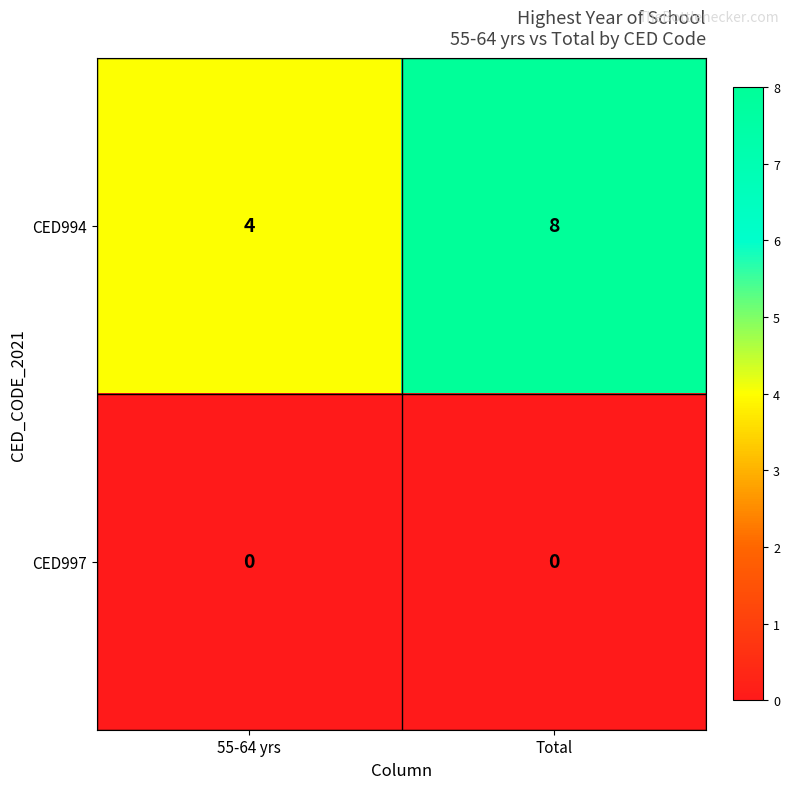

At which category is the sum across all series the highest?

Total